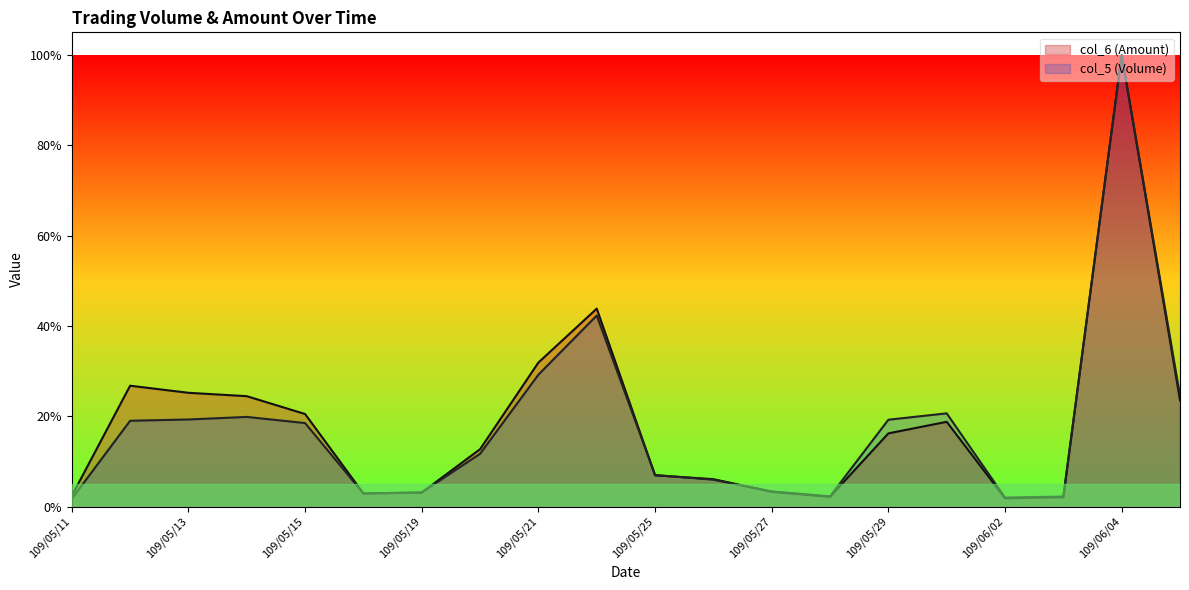

How many intersections are there between col_6 (Amount) and col_5 (Volume)?

5